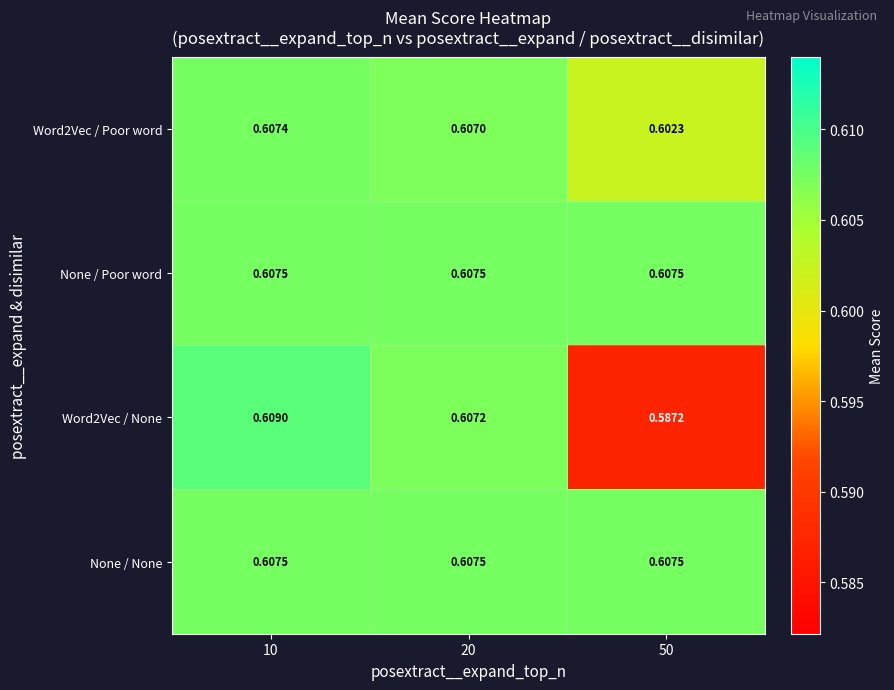

Is the value of Word2Vec / Poor word at 10 greater than the value of None / Poor word at 10?

No